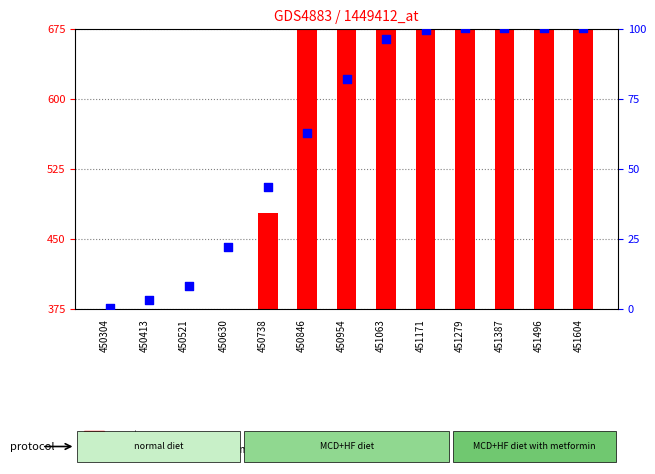

Which series has the largest Y range (max minus min)?

count